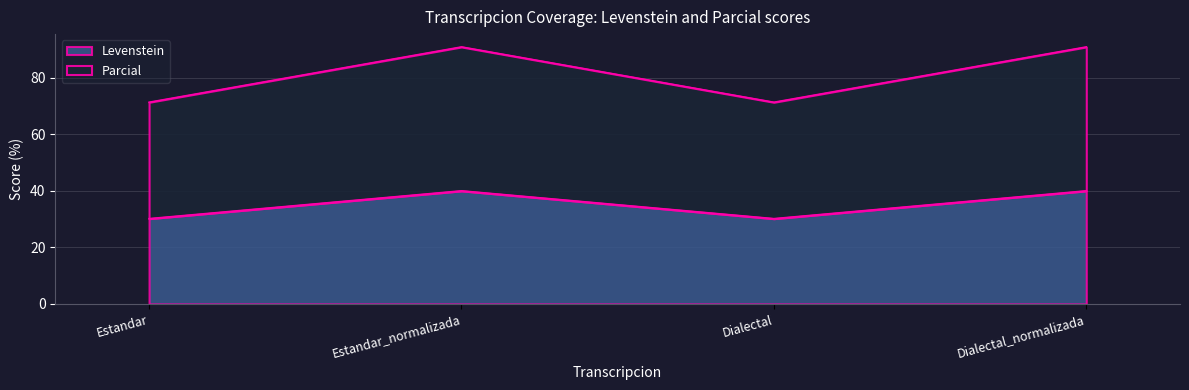

How many interior local peaks does the Parcial series have?

1